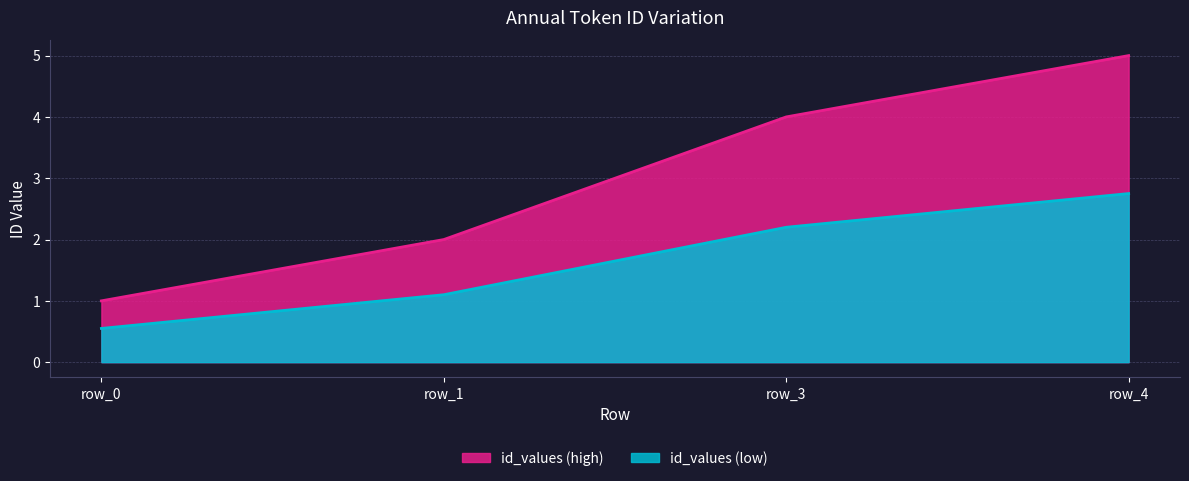

What is the maximum value shown in the chart?

5.0